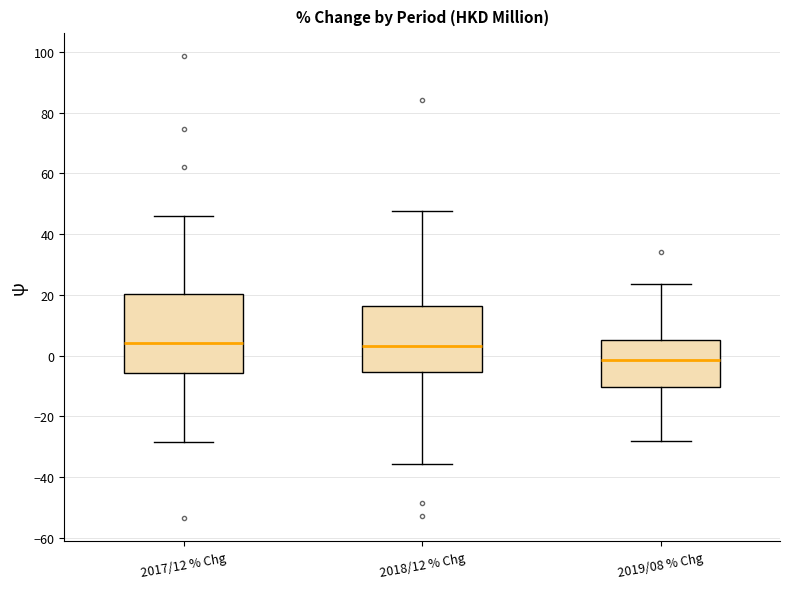

Which box is the tallest, from its lower edge to its upper edge?

2017/12 % Chg